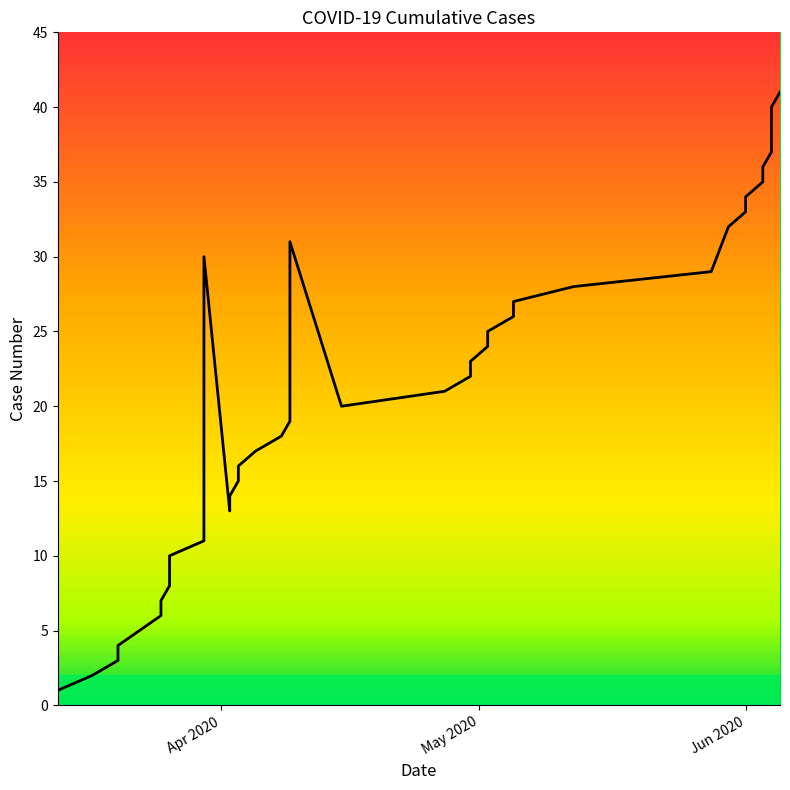

True or false: the data has more than 0 interior local peaks.

True